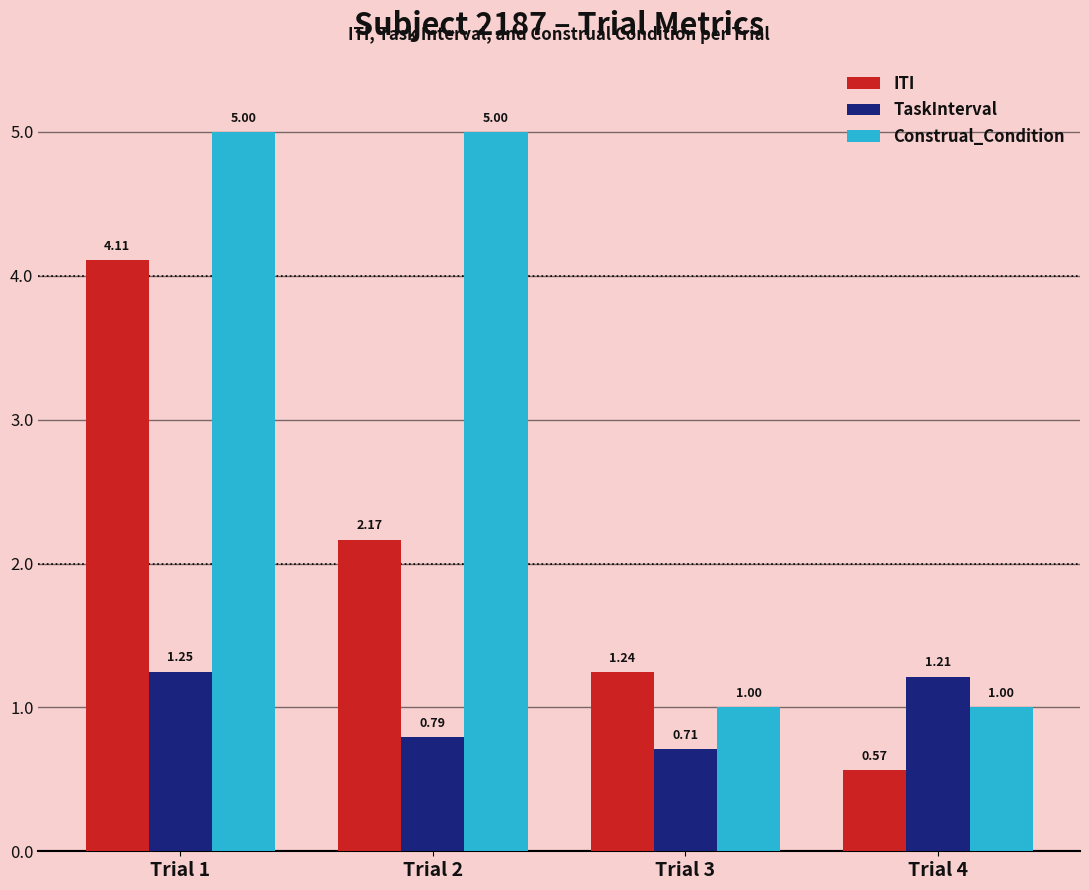

Does the chart contain stacked bars?

No